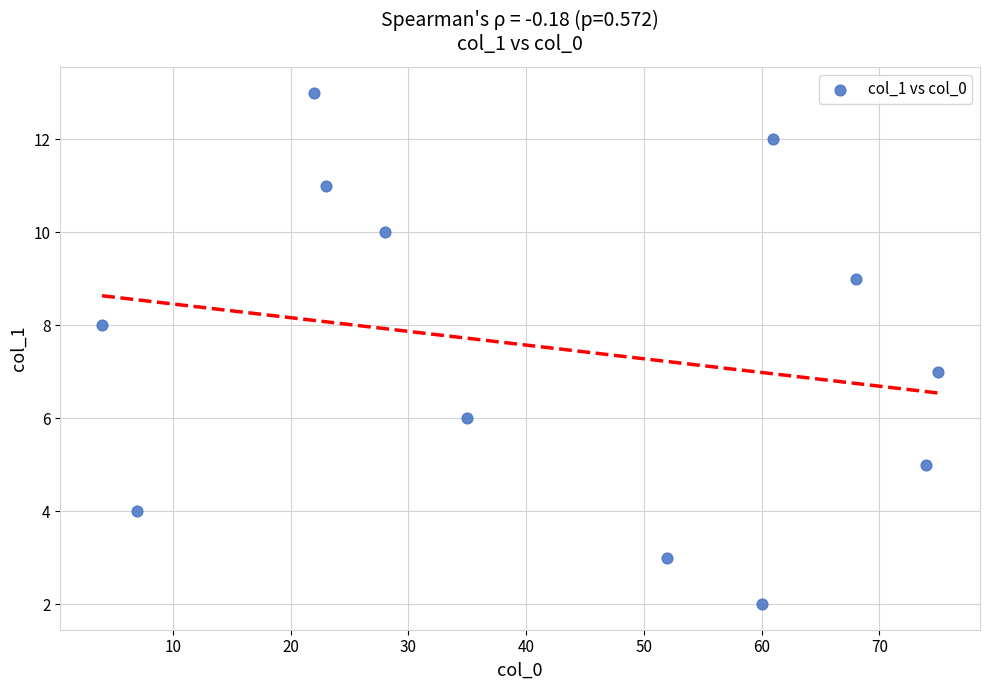

What is the average X value?

42.4